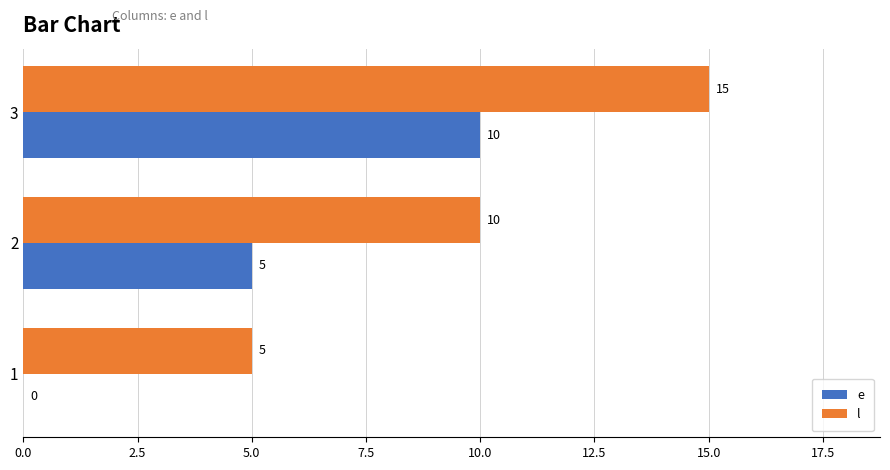

At which category does the chart reach its peak across all series?

3